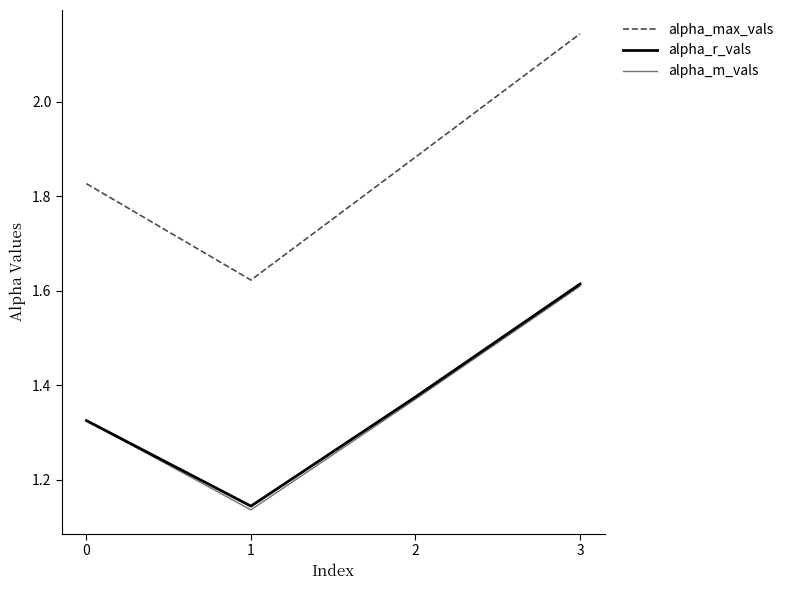

List the series in order of their peak value, highest first.

alpha_max_vals, alpha_r_vals, alpha_m_vals